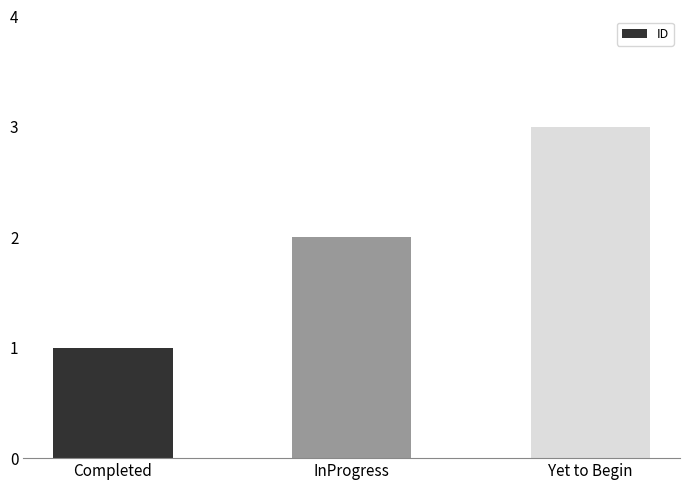

What is the difference between the values at Yet to Begin and InProgress?

1